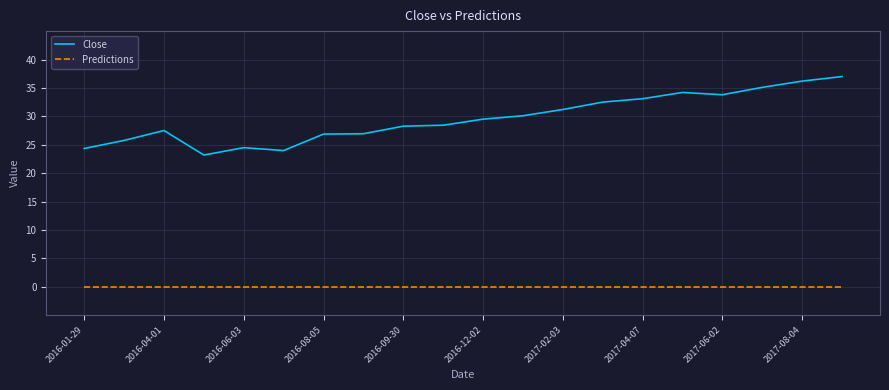

What is the maximum value for Close?

37.0